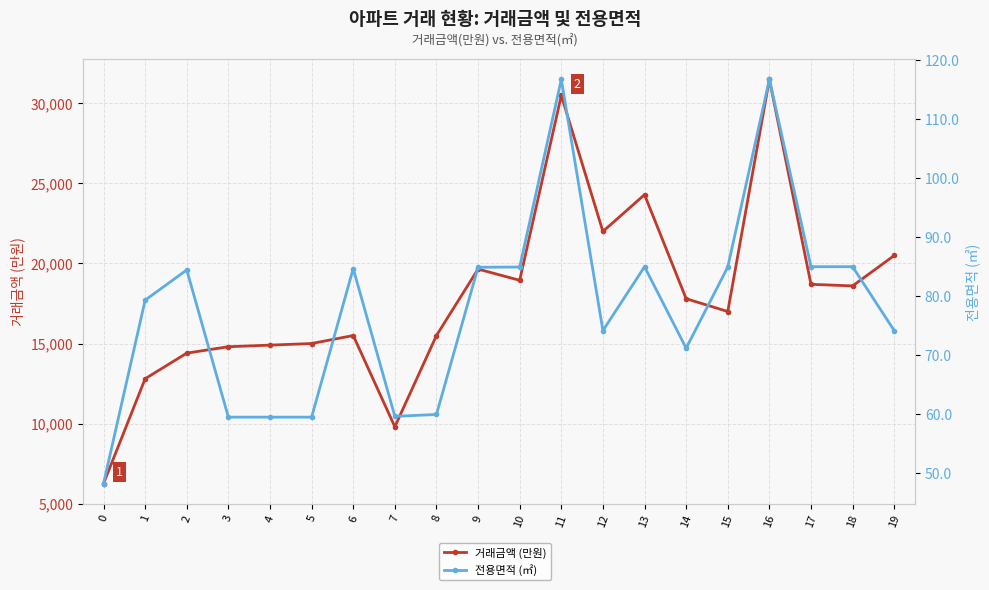

In 거래금액 (만원), how many points are higher than both neighbors (excluding endpoints)?

5